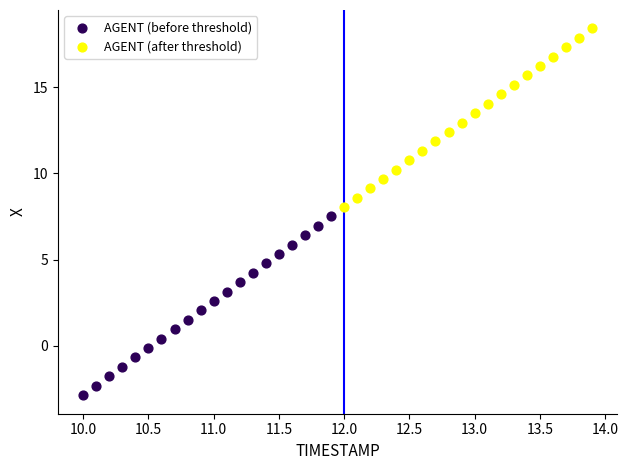

Which series has the widest spread of Y values?

AGENT (before threshold)